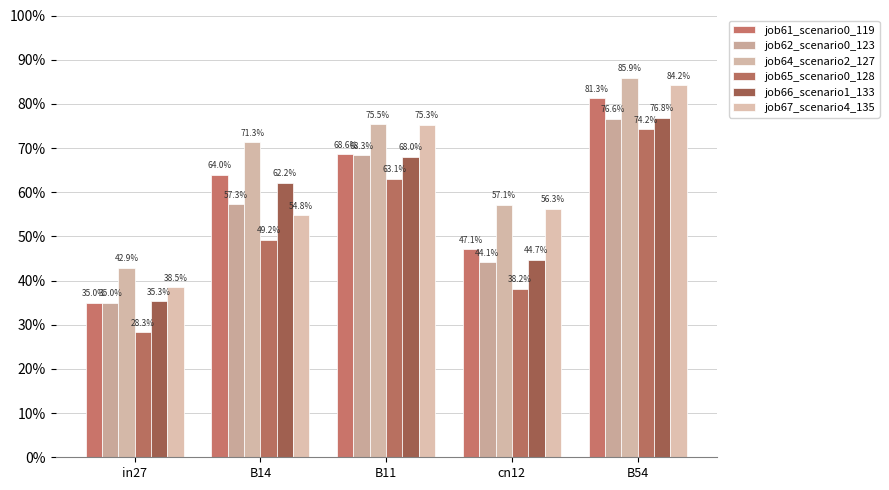

What is the difference between the maximum and minimum values in the job64_scenario2_127 series?

0.4